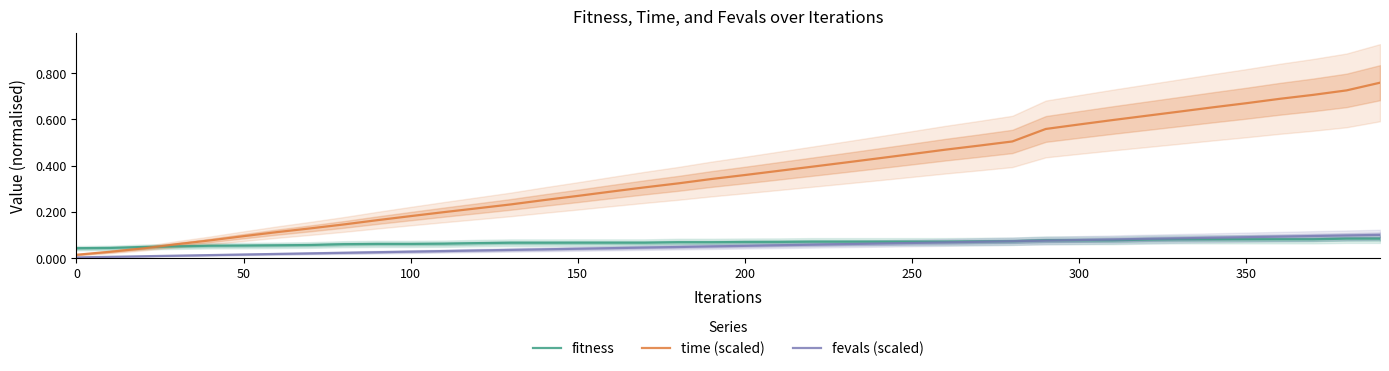

Which series has the largest total across all categories?

time (scaled)